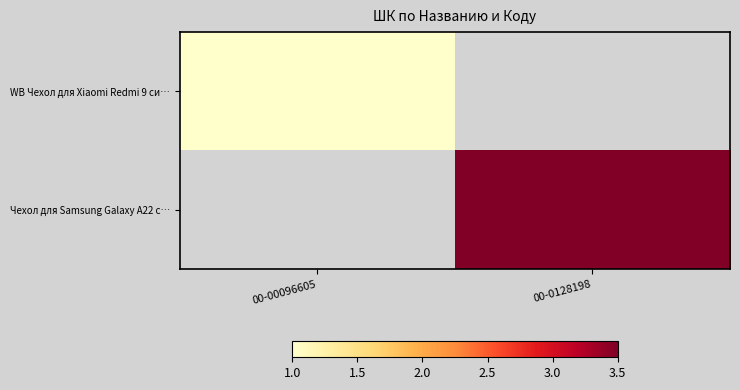

At 00-0128198, list the series in order from smallest to largest.

WB Чехол для Xiaomi Redmi 9 си…, Чехол для Samsung Galaxy A22 с…